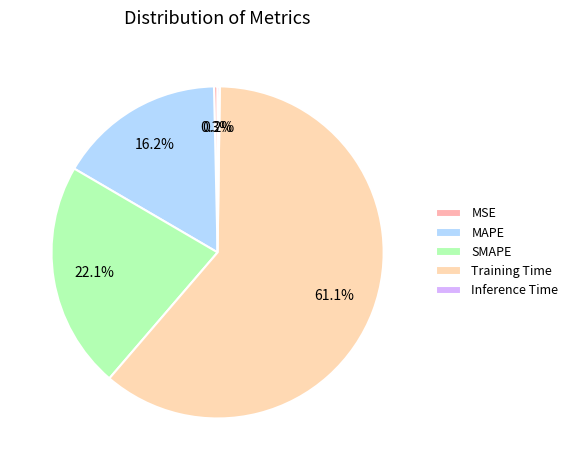

Between Training Time and MSE, which is larger?

Training Time